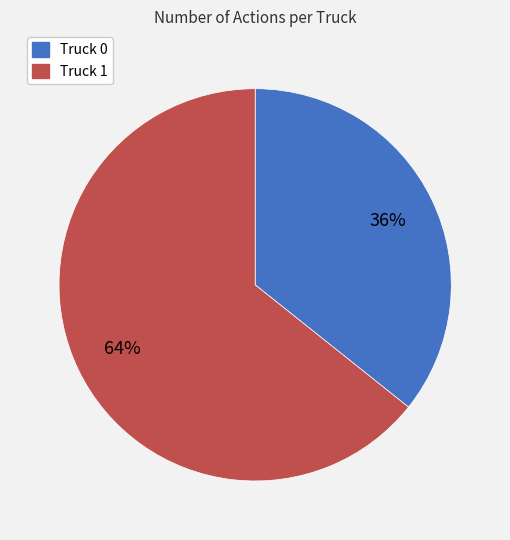

Does Truck 1 account for over 50% of the chart?

Yes